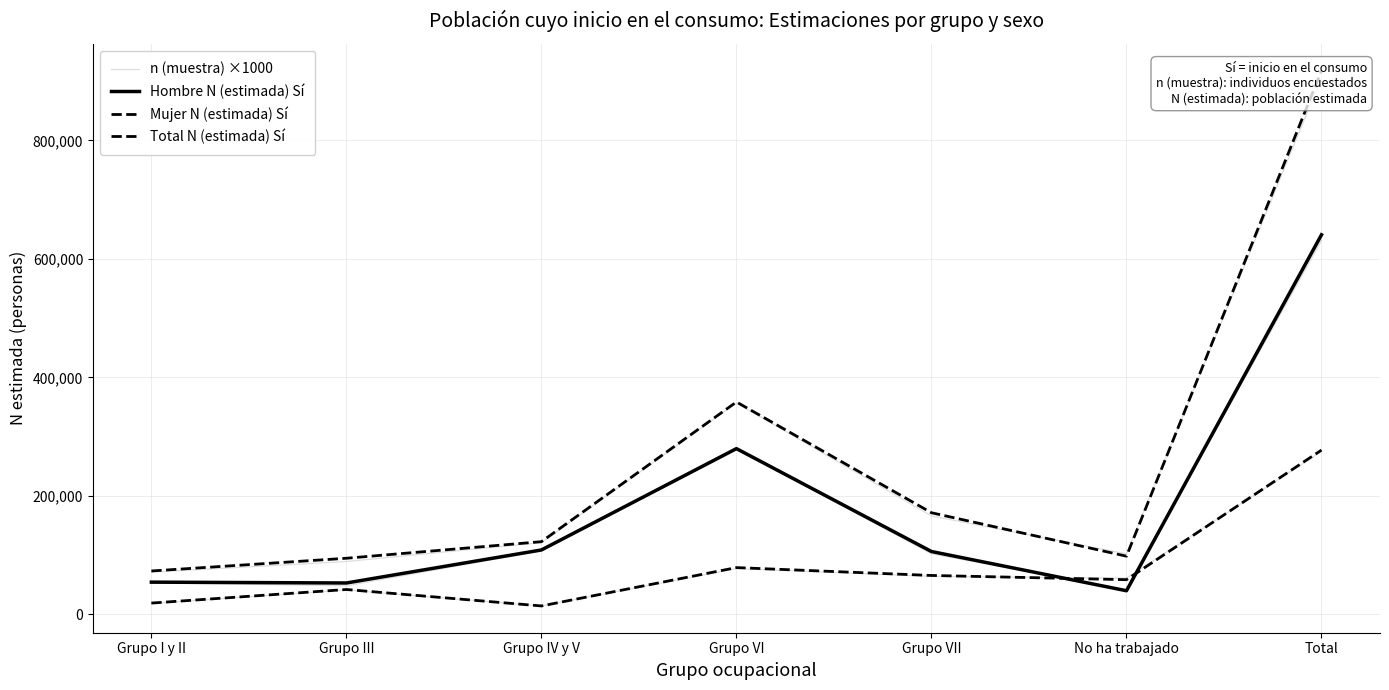

At which category does Total N (estimada) Sí reach its first local peak?

Grupo VI